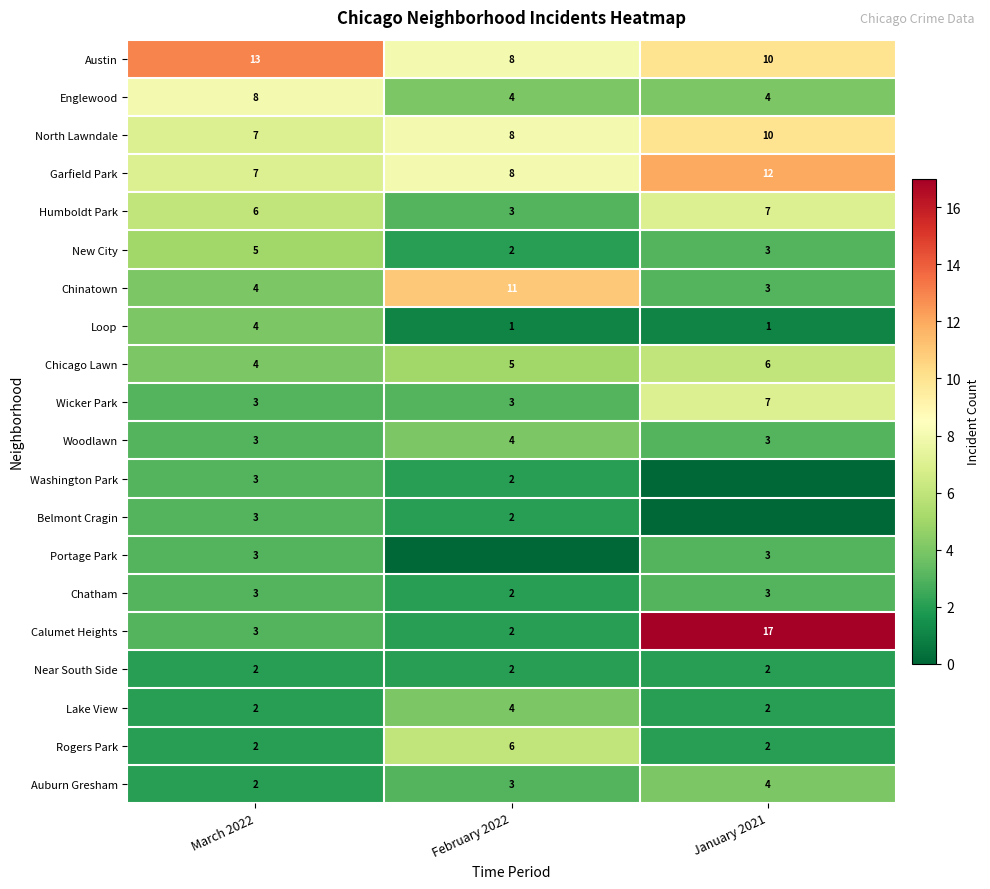

What value does the Rogers Park series have at February 2022?

6